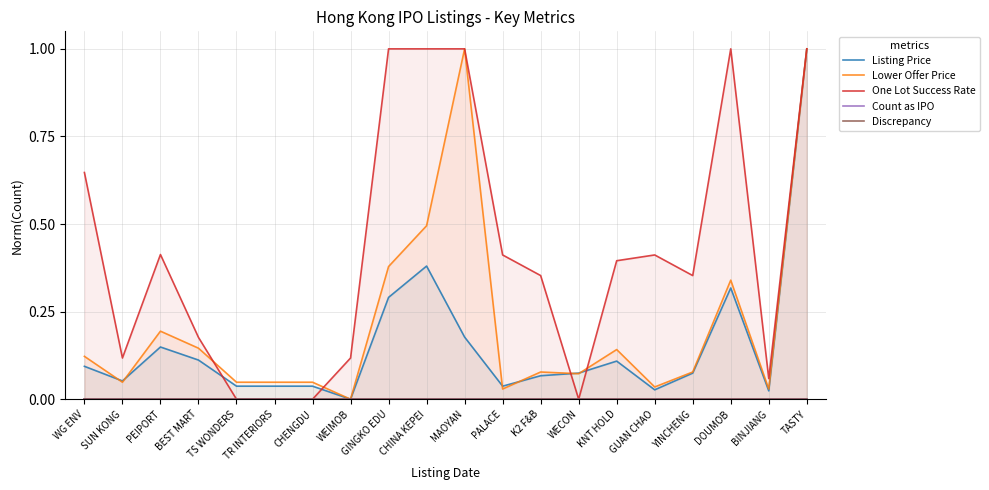

Is the value of Listing Price at WECON greater than the value of Discrepancy at K2 F&B?

Yes